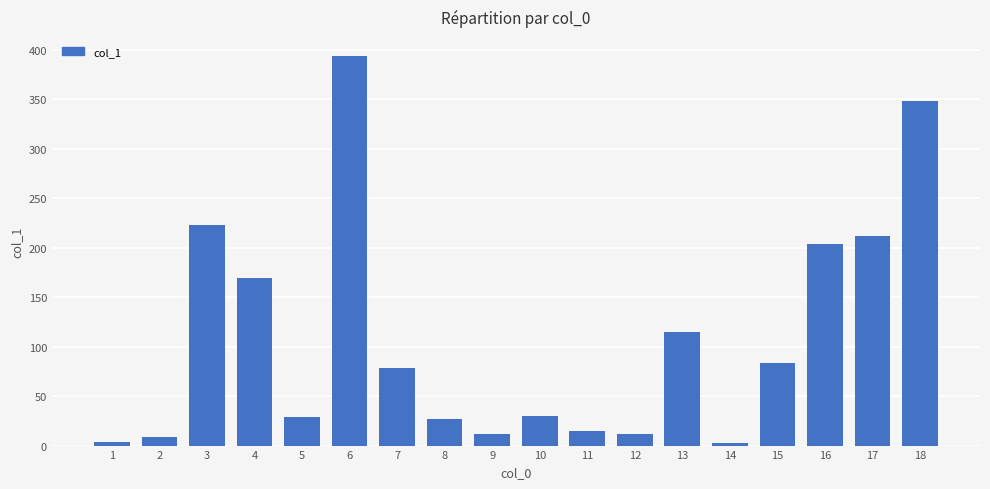

What is the change in value from 5 to 10?

+1.3